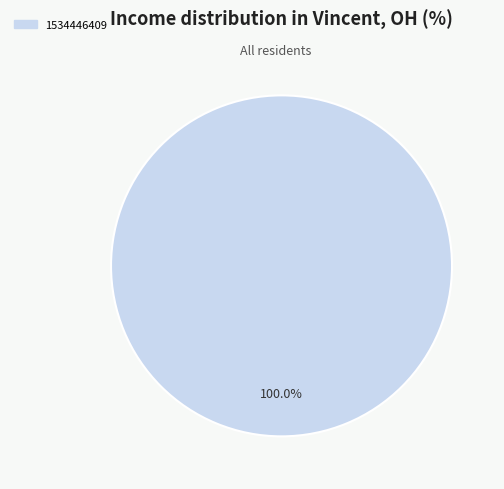

How many slices are in this pie chart?

1